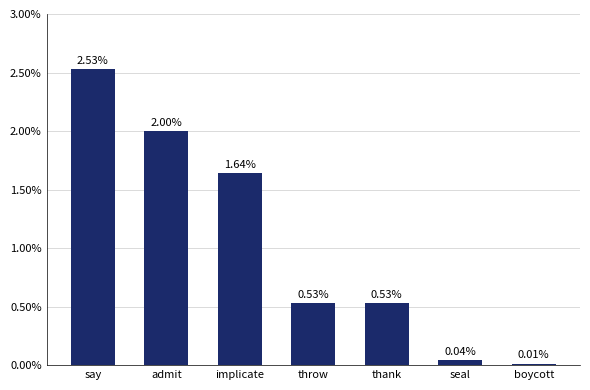

How many bars are there in total?

7